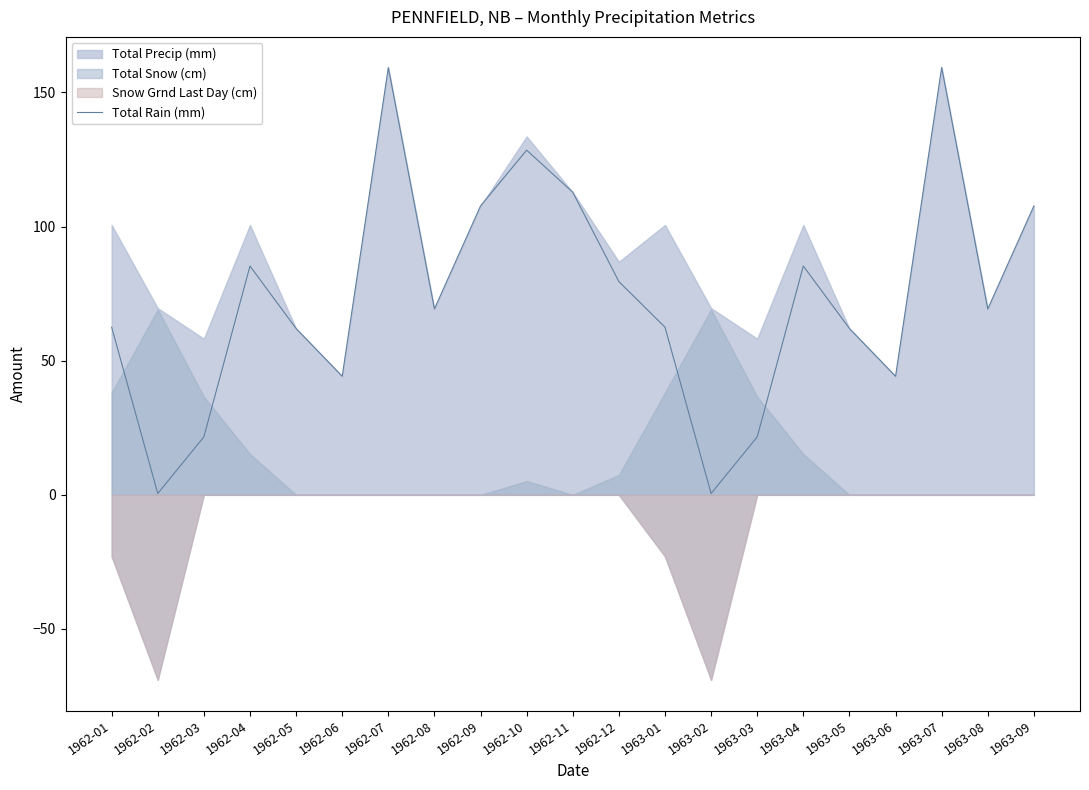

The value at 1962-07 is 219.7. True or false?

False